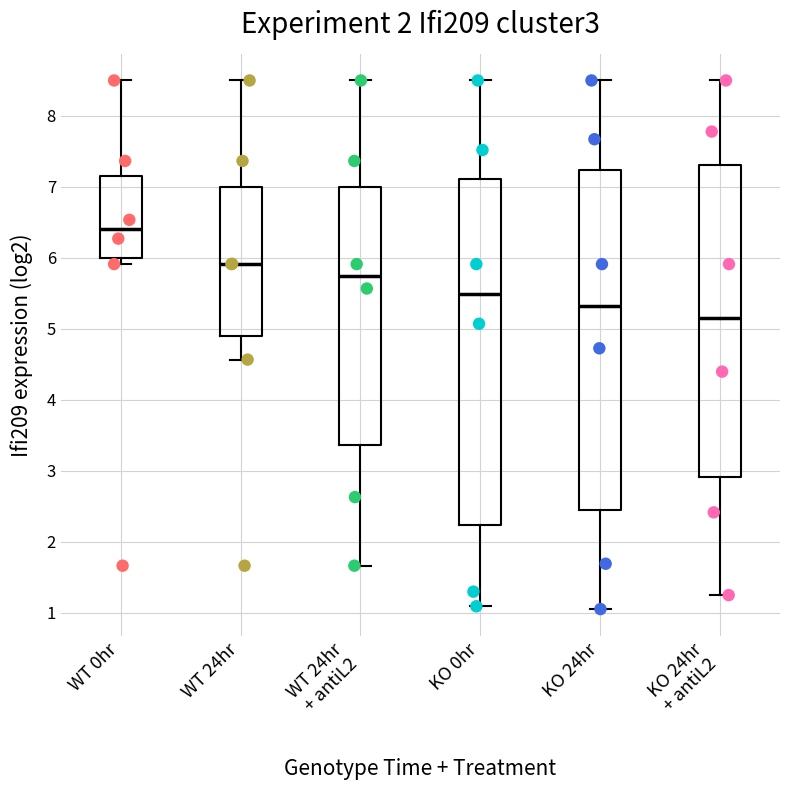

Which box's median line is the lowest?

KO 24hr + antiL2